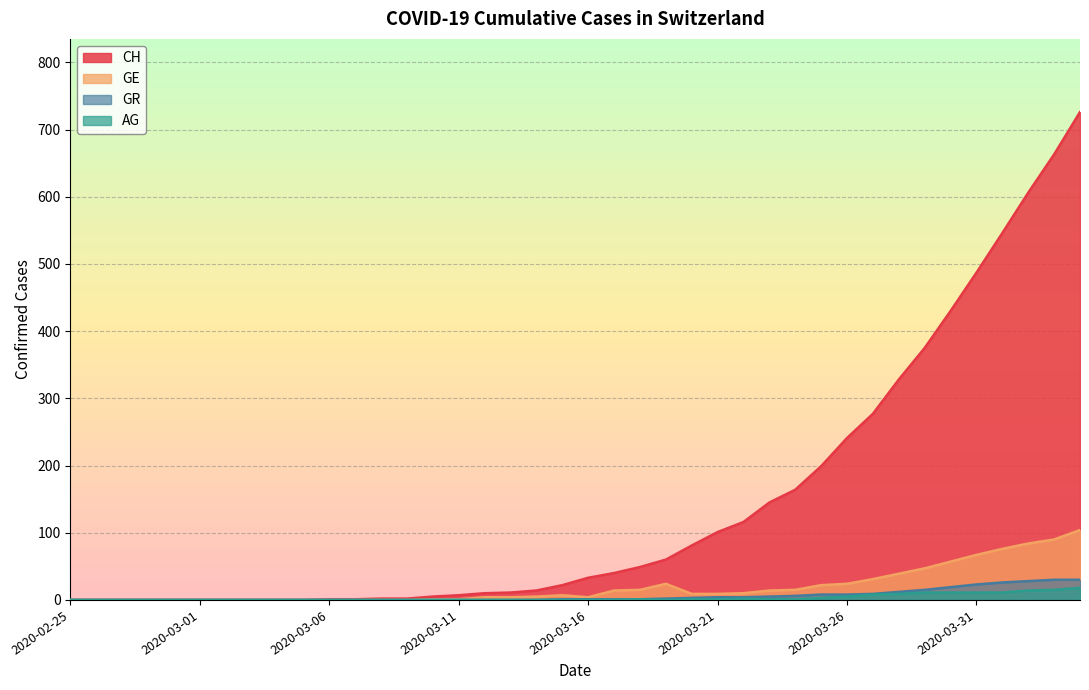

Which series has the largest total across all categories?

CH